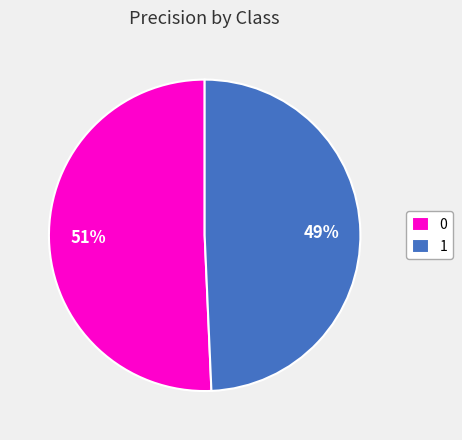

The 1 slice represents 49% of the pie. True or false?

True